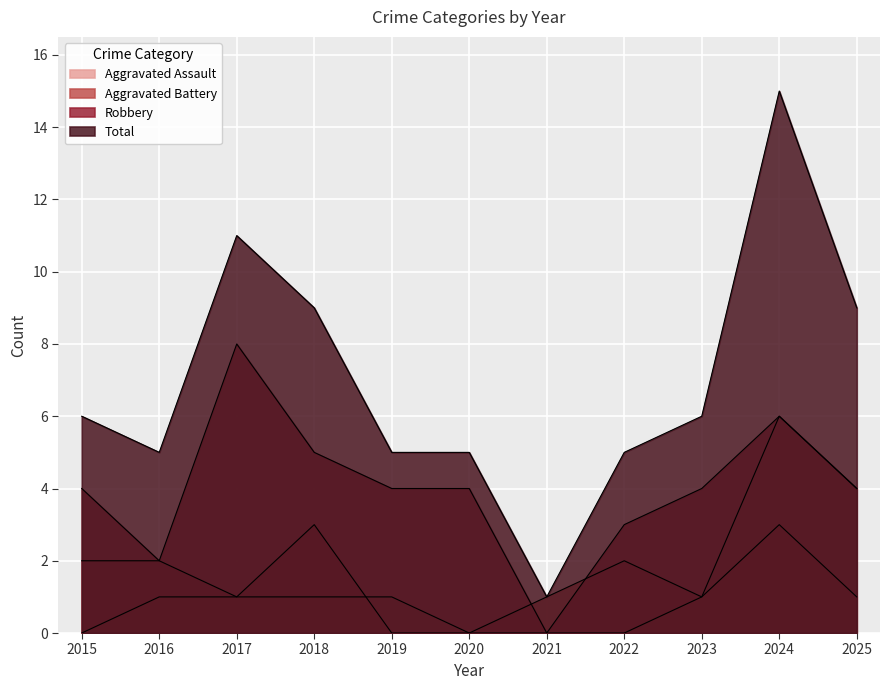

How many lines are shown in the chart?

4